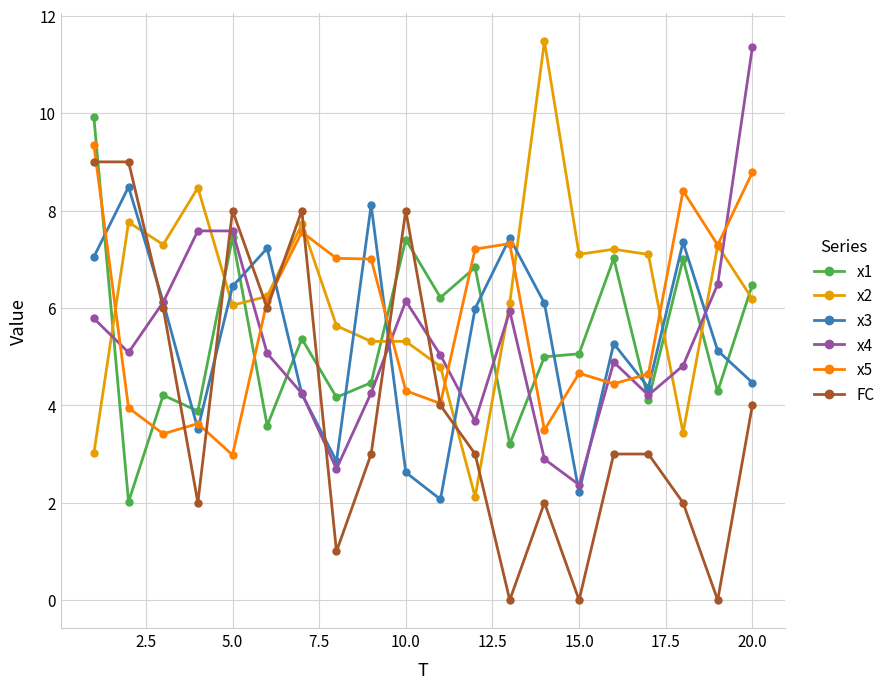

In x5, how many points are lower than both neighbors (excluding endpoints)?

6